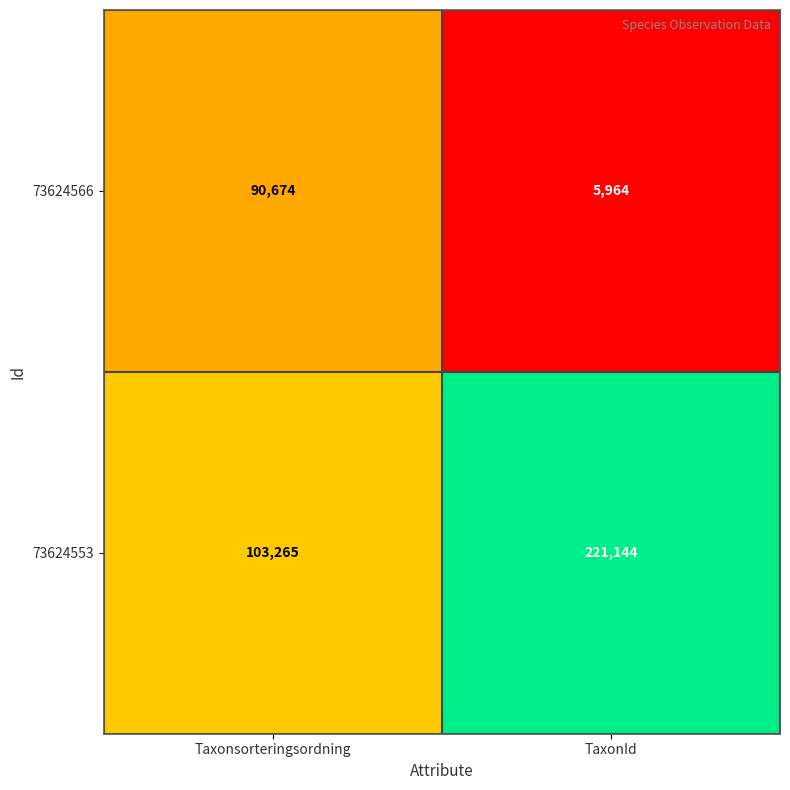

Is it true that 73624566 equals 90674 at Taxonsorteringsordning?

True